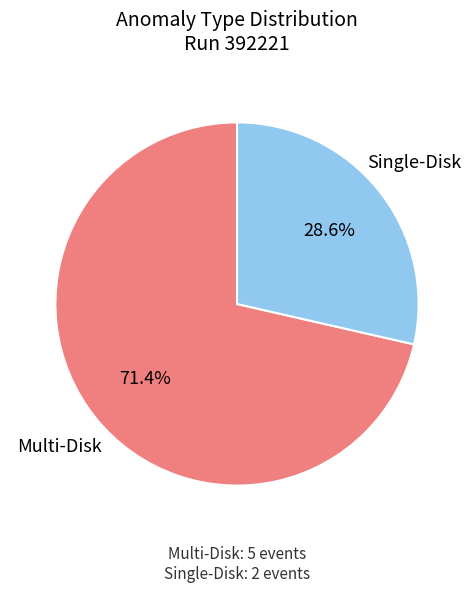

Does any single category account for the majority?

Yes